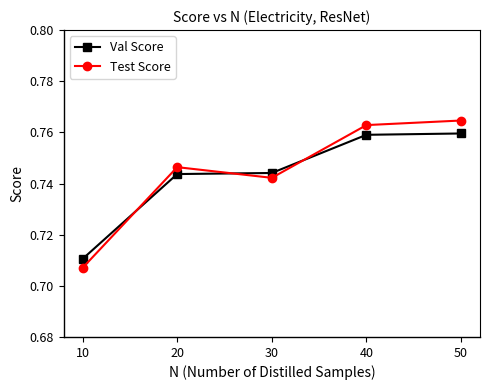

Count the Val Score values in the range 0 to 1.

5